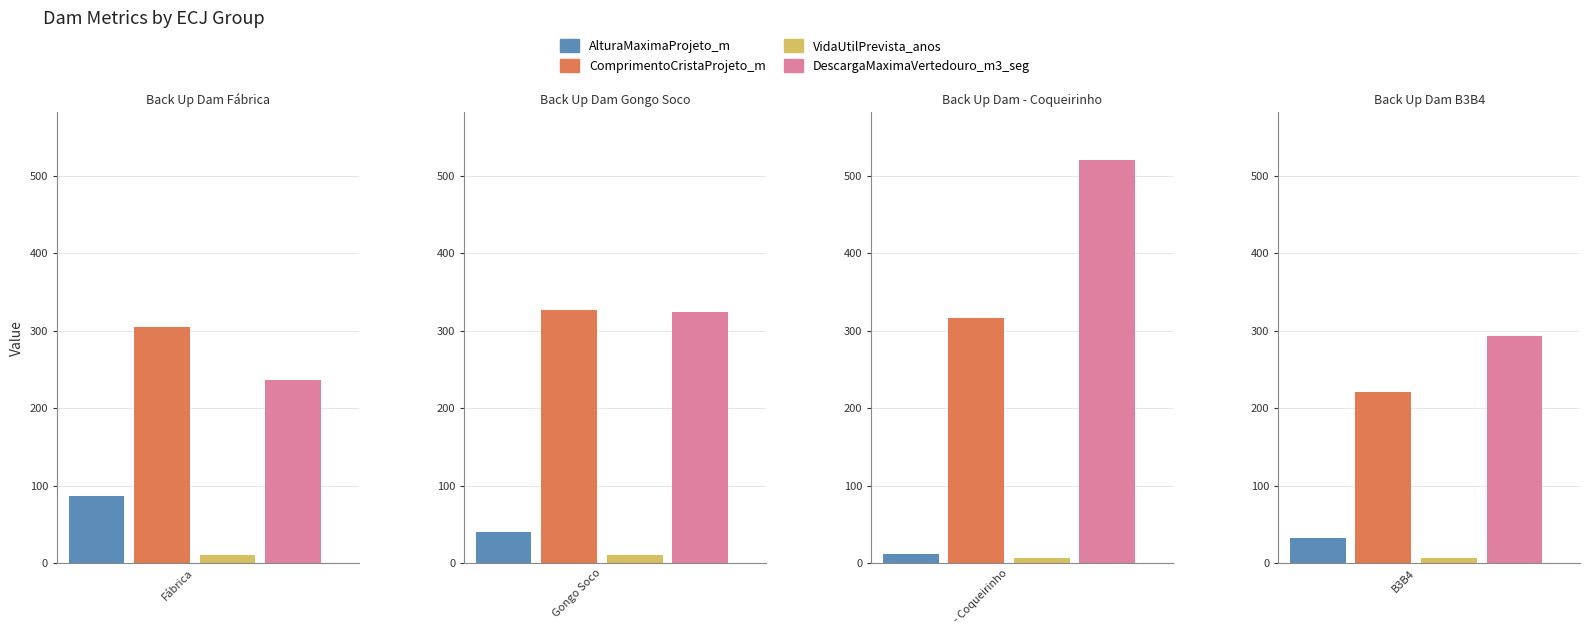

How many VidaUtilPrevista_anos values are between 7 and 10?

4